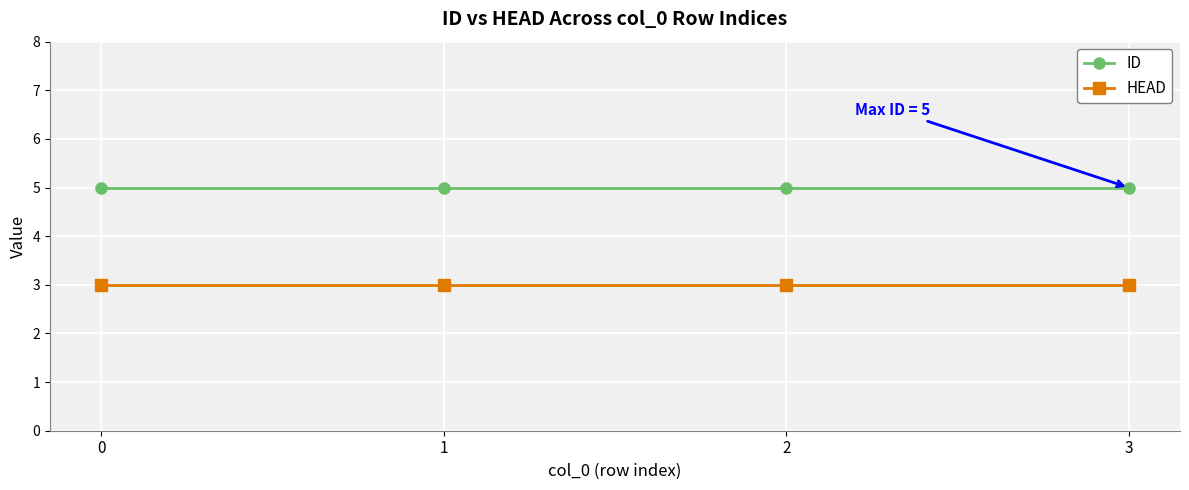

The value of ID at 3 is 5. True or false?

True